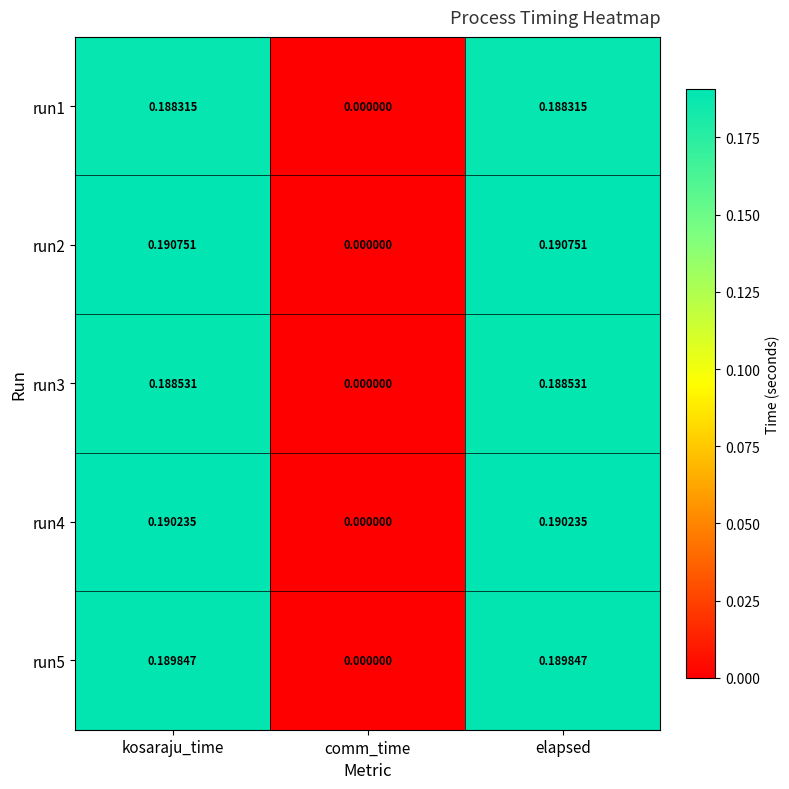

What is the total value across all series at kosaraju_time?

0.9